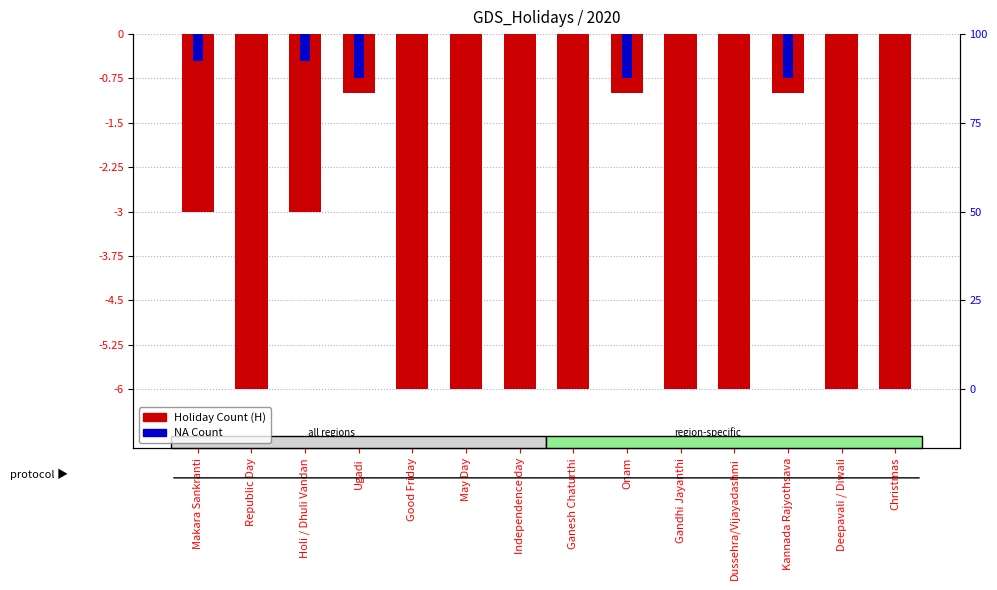

Between Ugadi and May Day, which series saw the biggest shift?

Holiday Count (H)